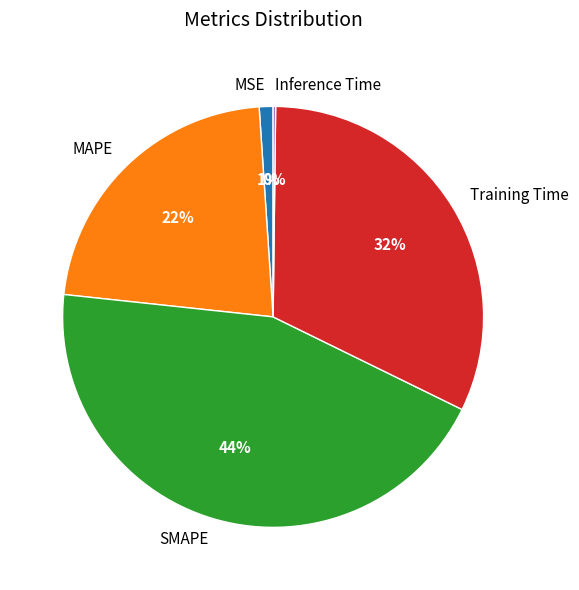

Which slice is the largest?

SMAPE